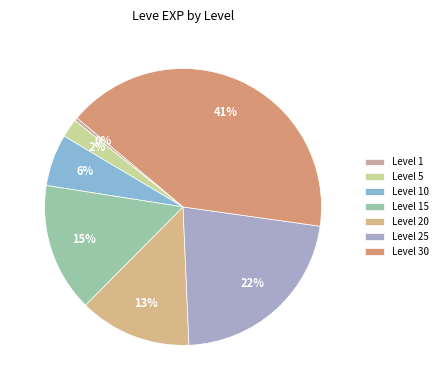

Does Level 30 account for over 50% of the chart?

No